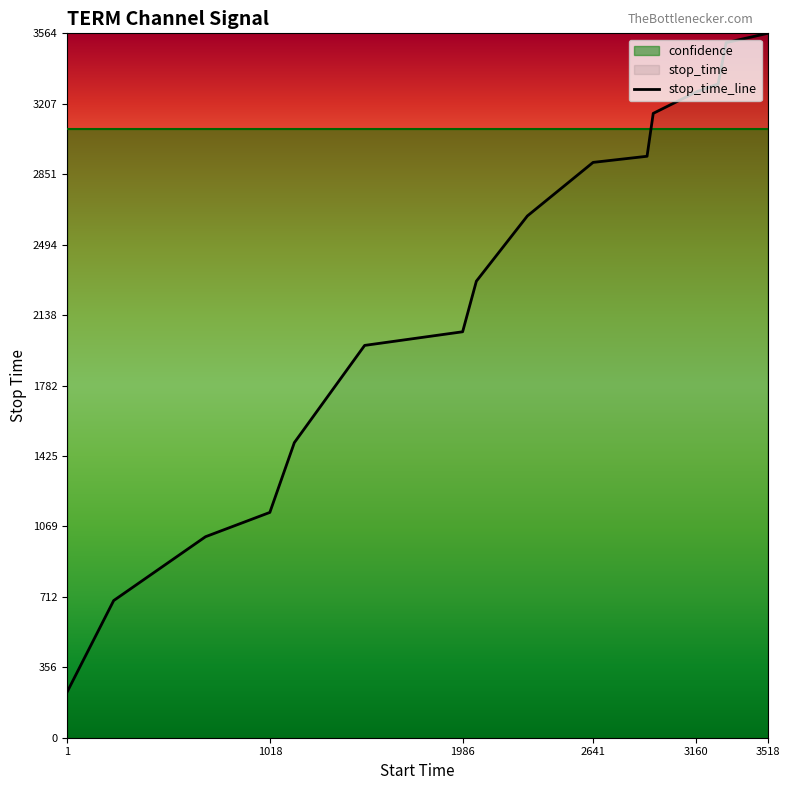

True or false: the data has more than 1 interior local peaks.

False